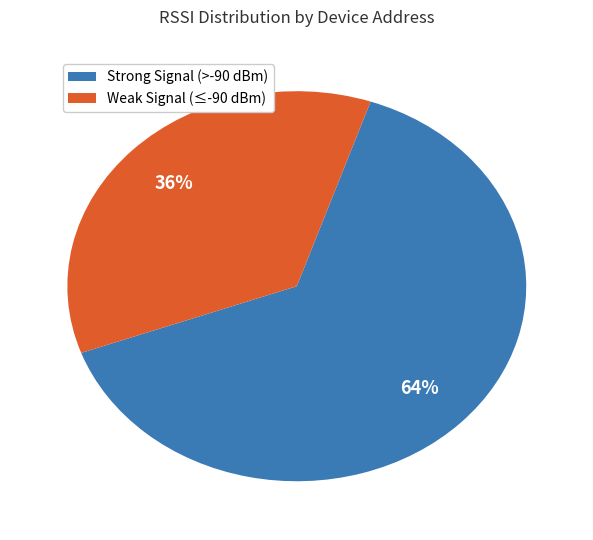

Does any single category account for the majority?

Yes